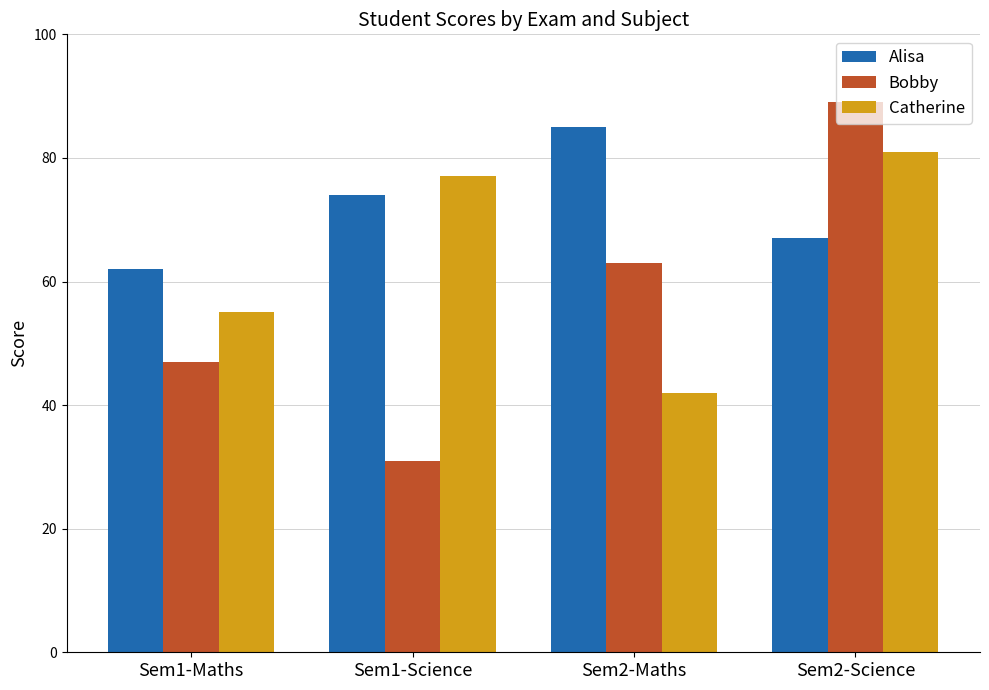

Where is Bobby nearest to the value 60?

Sem2-Maths